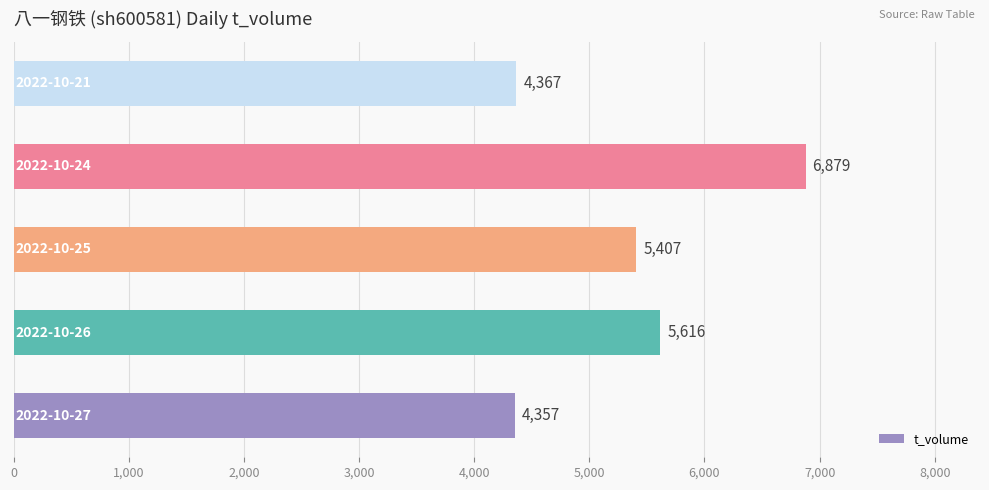

Reading bottom to top, transcribe all the data shown in this chart.

4357	5616	5407	6879	4367